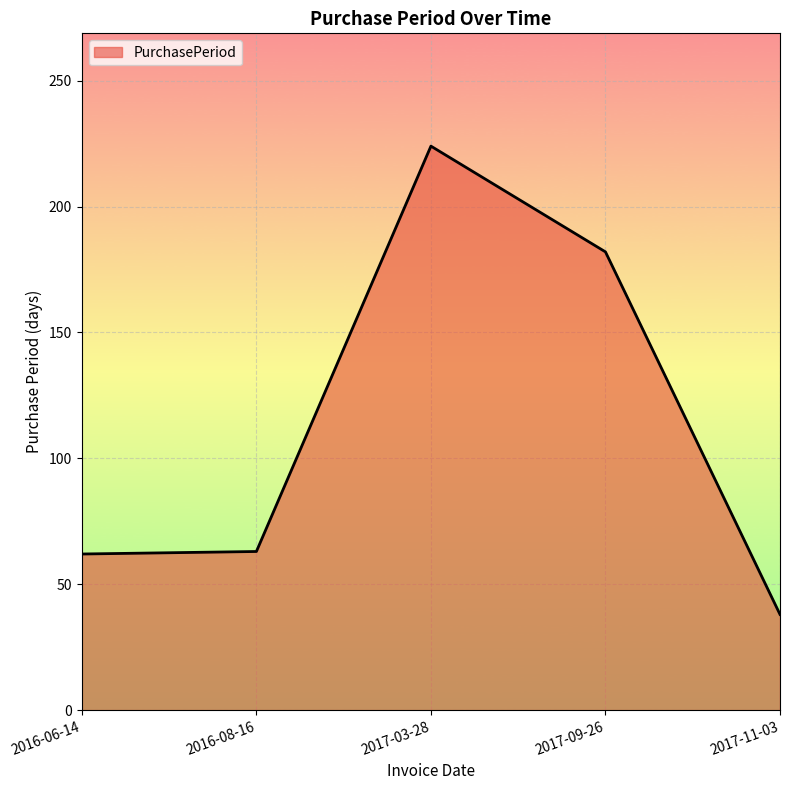

Is it true that the value at 2017-11-03 is 38?

True